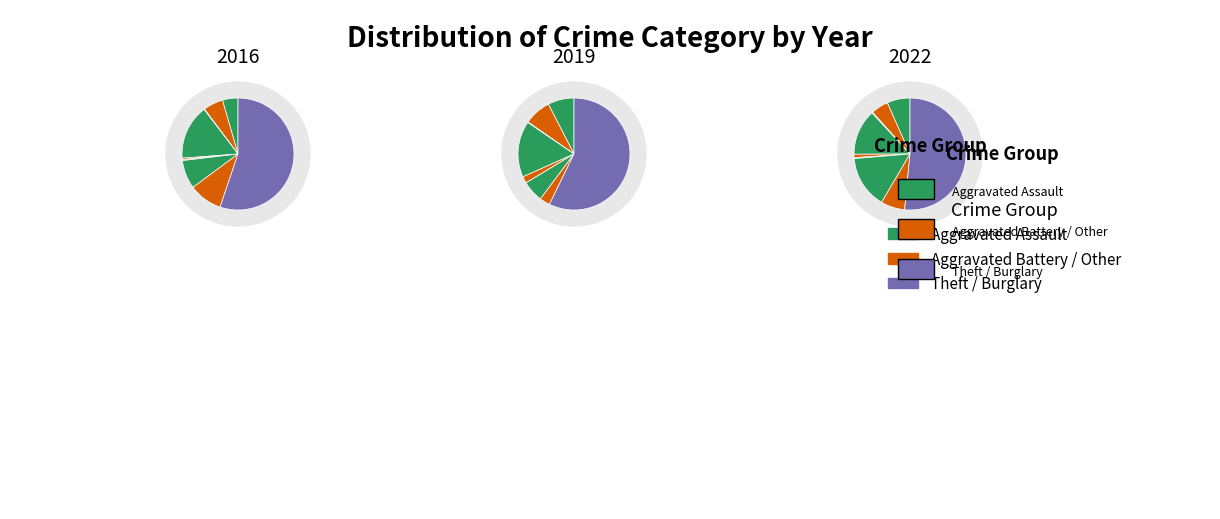

How many slices are in this pie chart?

9